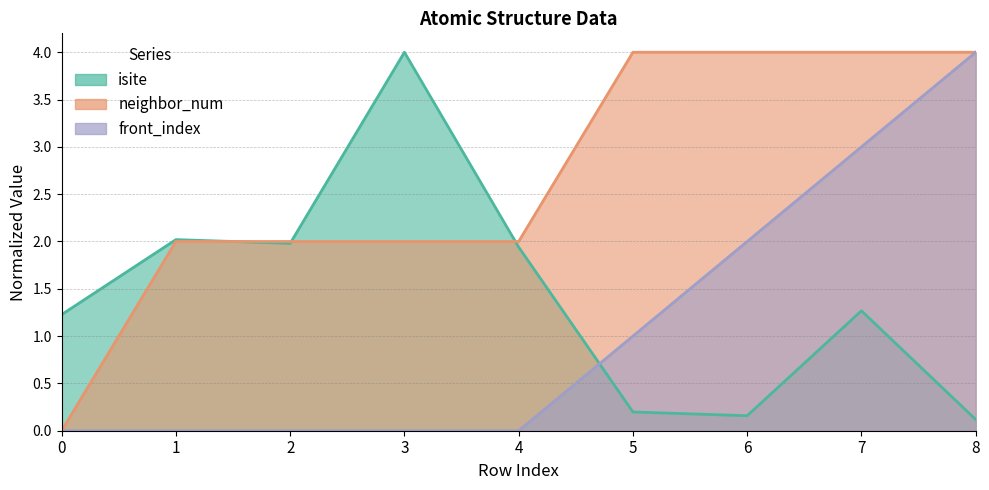

True or false: neighbor_num has a value of 0.7 at 3.

False